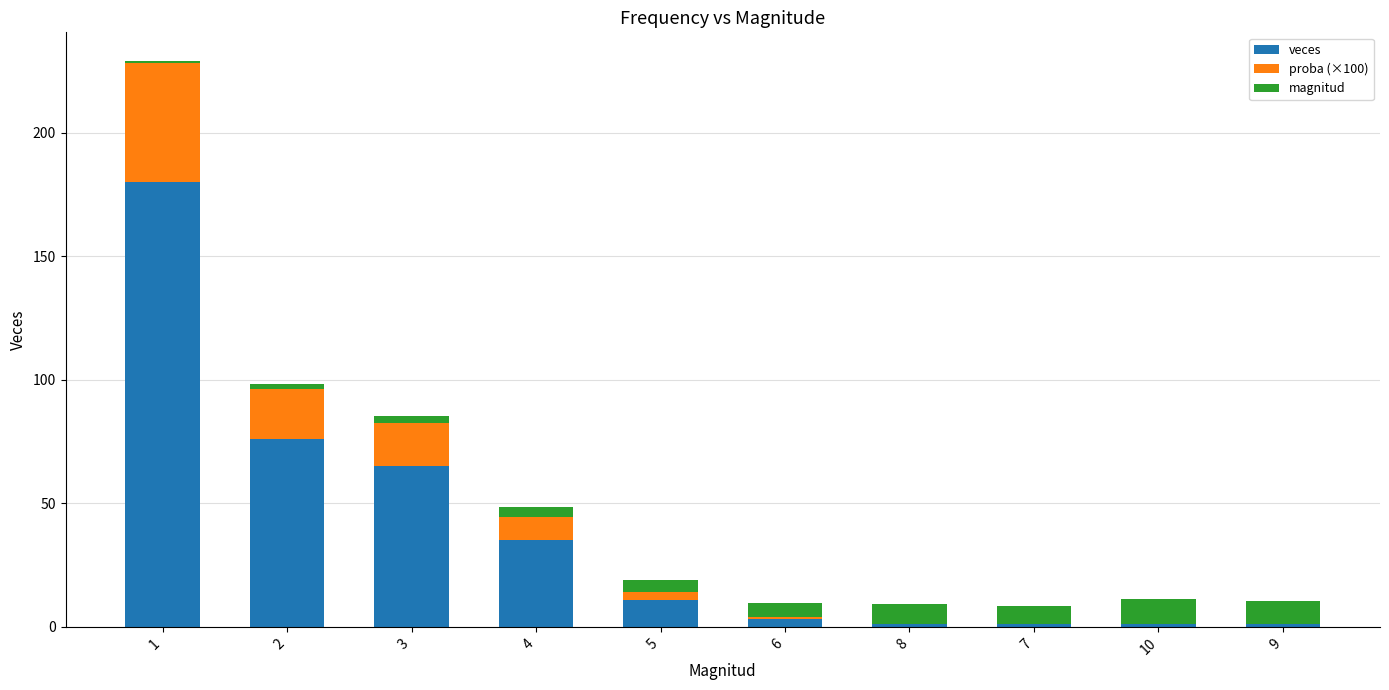

The value of veces at 3 is 65.0. True or false?

True